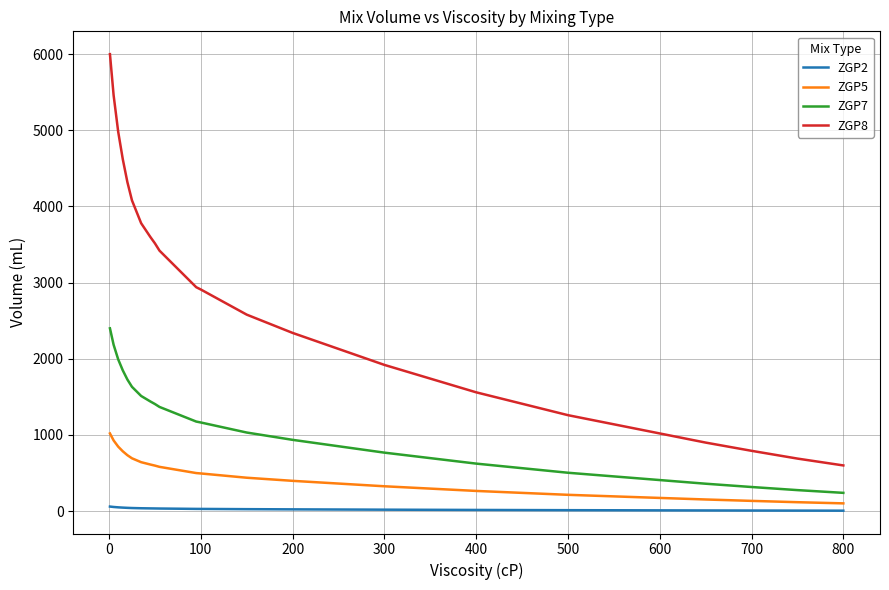

What is the sum of all ZGP5 values?

16930.0